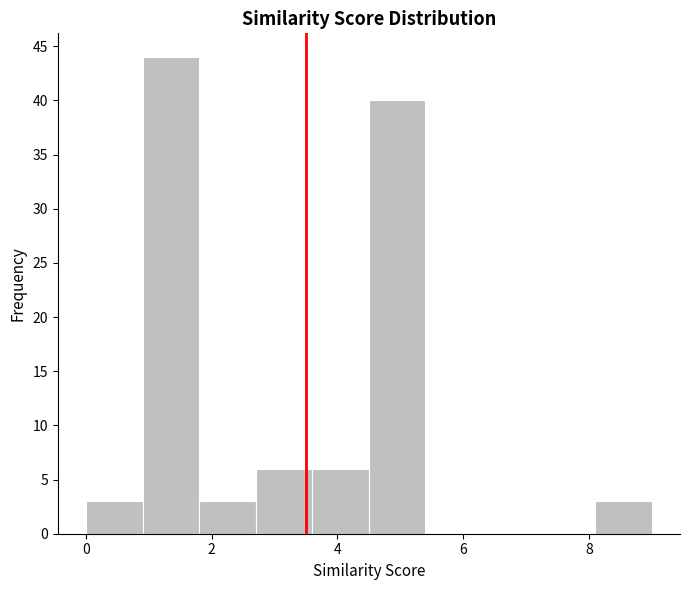

Reading left to right, transcribe this chart: for each bar, give the range it covers on the x-axis and its height. Neither the bar edges nor the heights are printed on the chart, so give them approximately, as read against the axes.

0.0 to 0.9: 3
0.9 to 1.8: 44
1.8 to 2.7: 3
2.7 to 3.6: 6
3.6 to 4.5: 6
4.5 to 5.4: 40
5.4 to 6.3: 0
6.3 to 7.2: 0
7.2 to 8.1: 0
8.1 to 9.0: 3